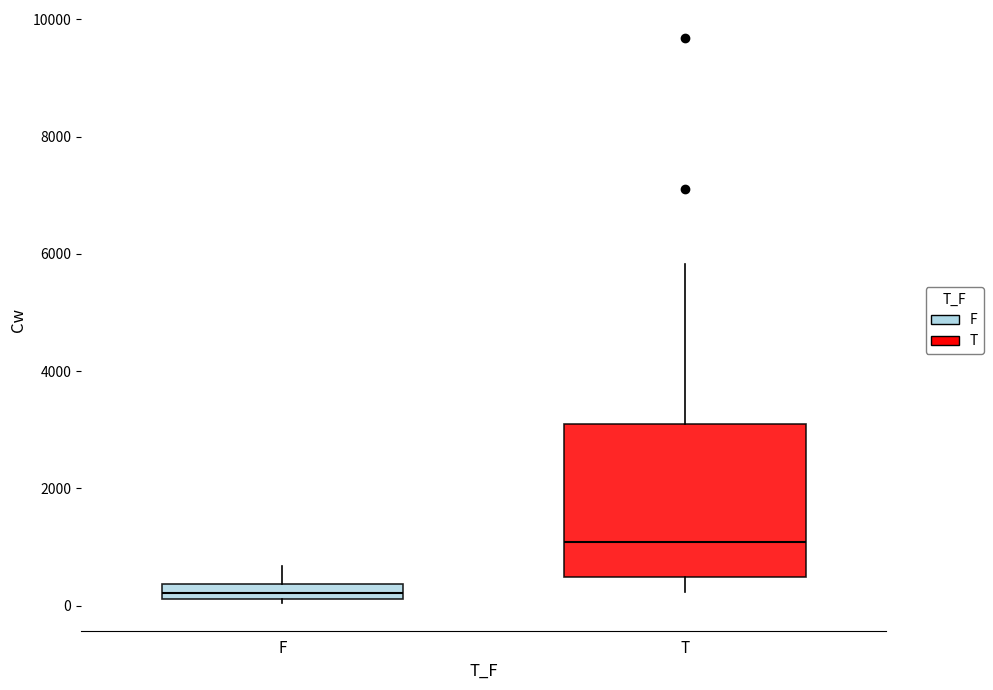

Which box is the tallest, from its lower edge to its upper edge?

T